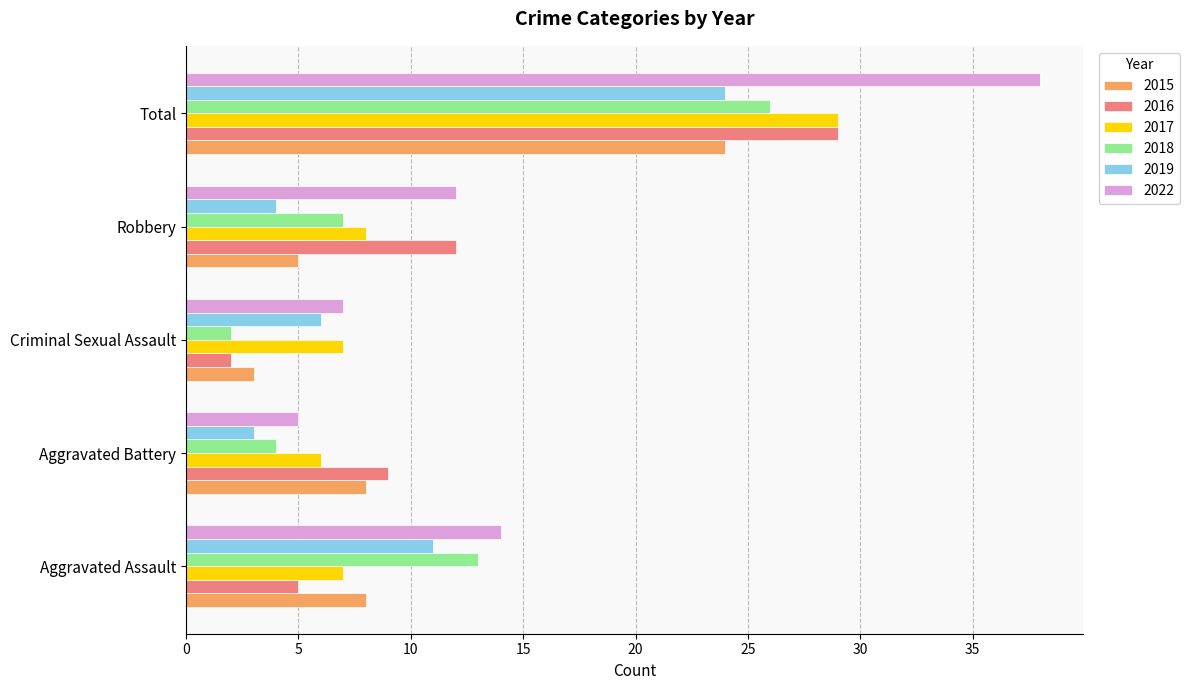

Which series has the widest spread of values?

2022